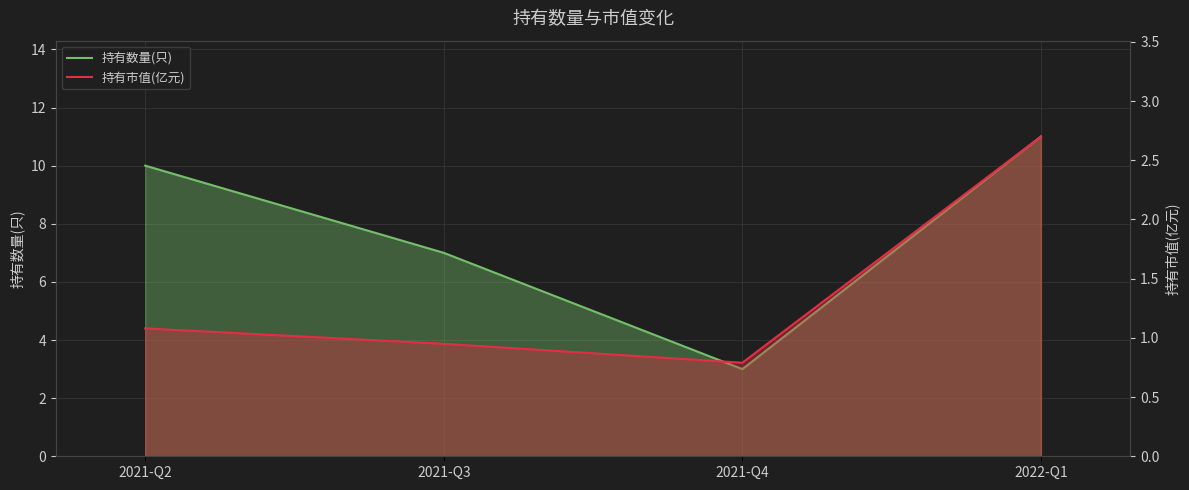

At how many categories does at least one series exceed 9?

2